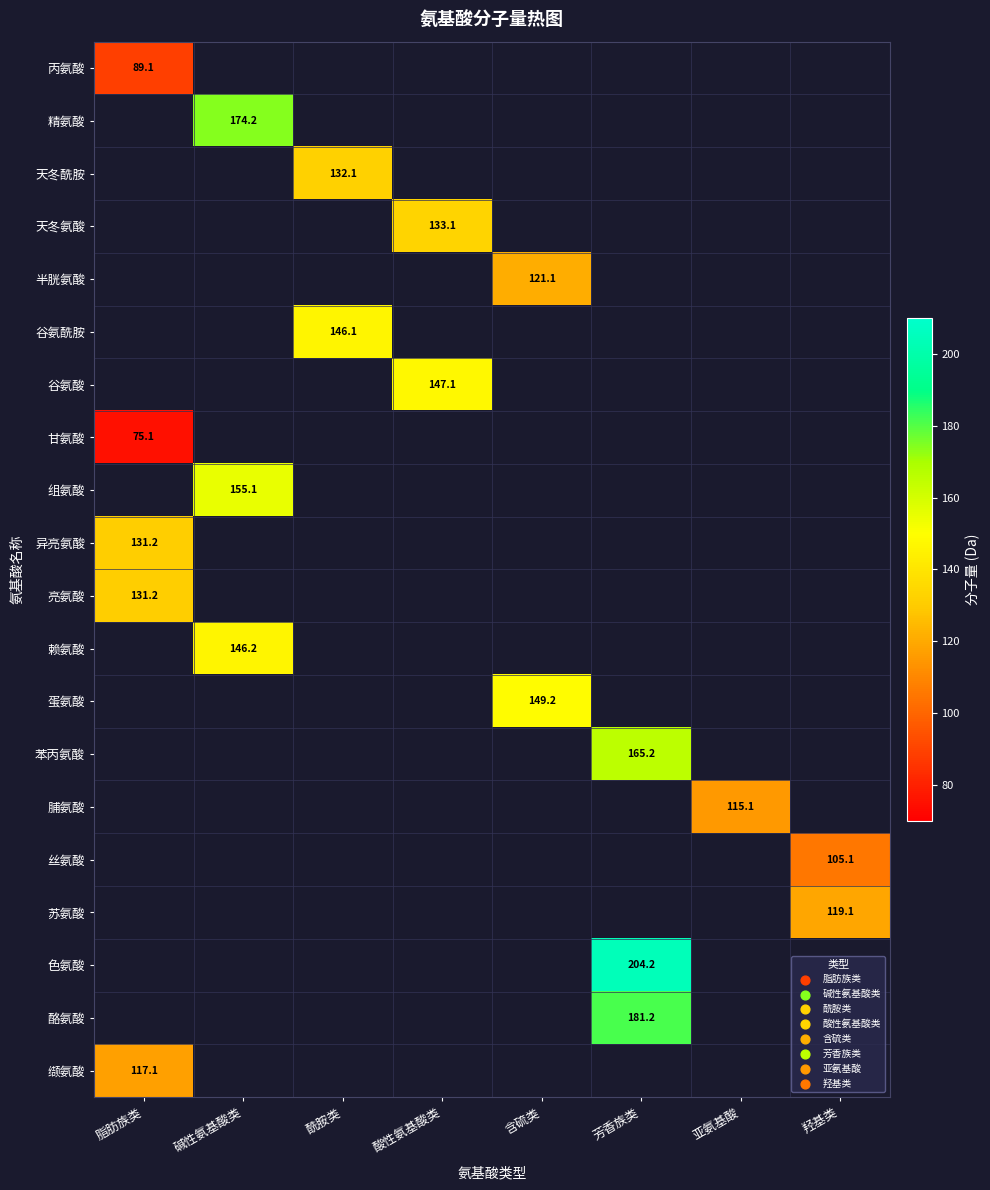

Count the number of categories in the chart.

8